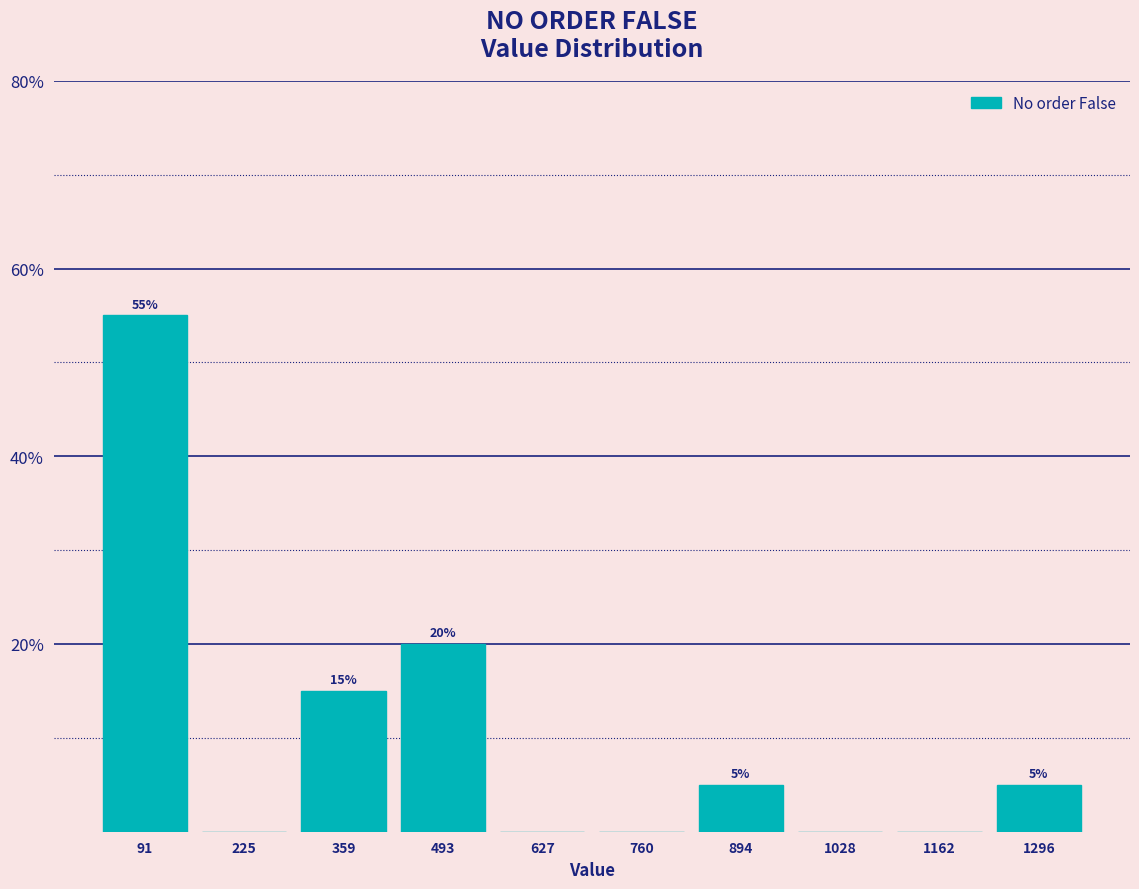

Which range on the x-axis has the tallest bar?

20 to 160